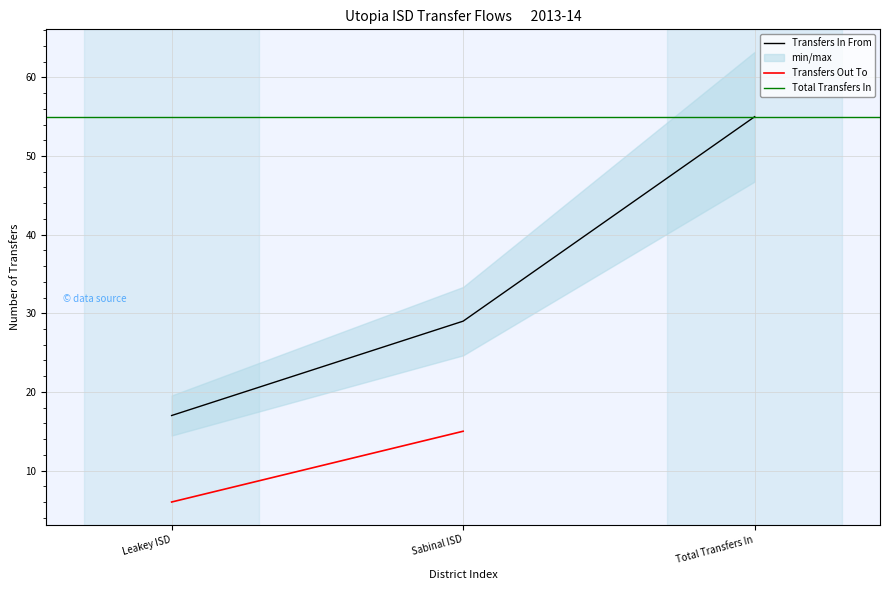

Rank the categories by value from lowest to highest.

Leakey ISD, Sabinal ISD, Total Transfers In